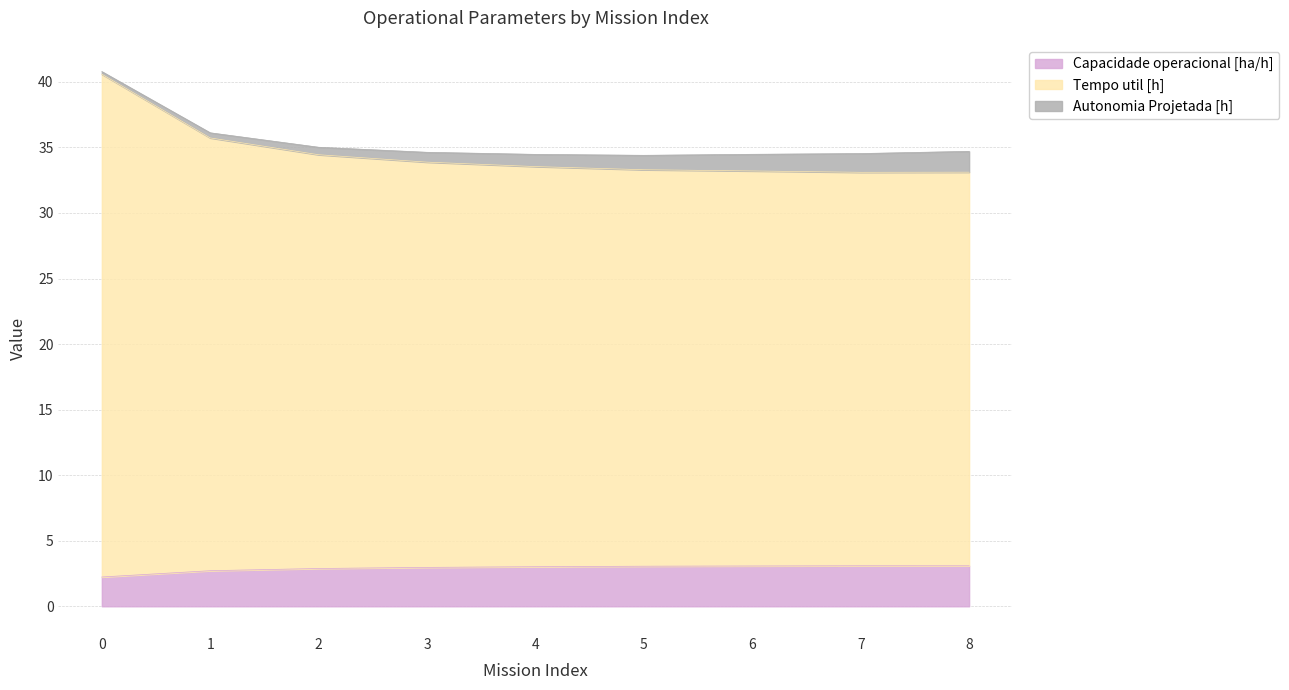

What is the total value across all series at 3?

34.6